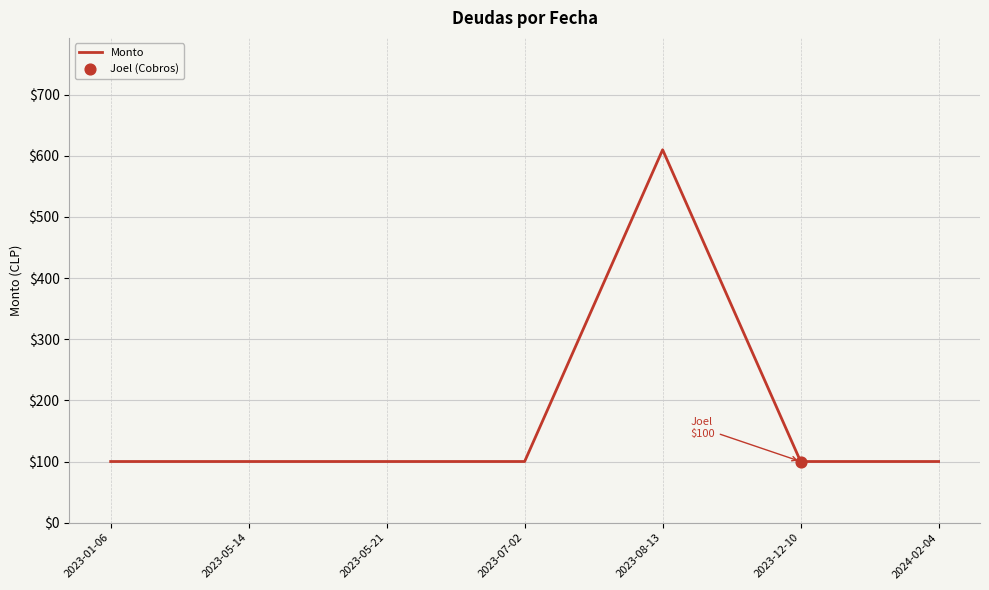

Approximately how many times larger is the value at 2023-12-10 compared to 2023-07-02?

1.0